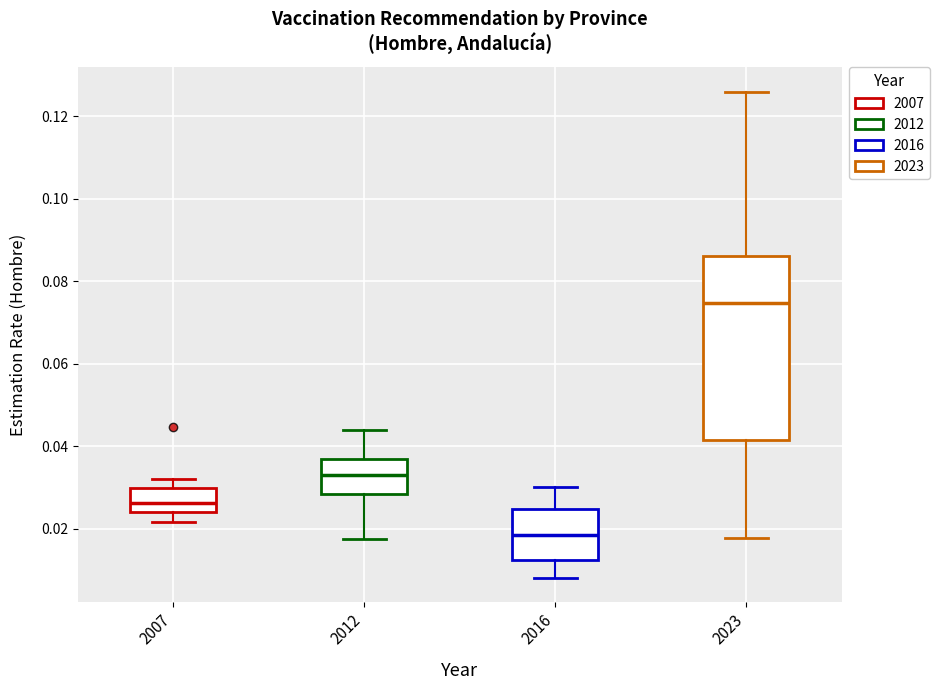

Reading left to right, transcribe this box plot: for each box, give where its median line is, the range the box spans, and where its two whiskers end, as read against the y-axis. The values are not printed on the chart, so give them approximately, as read against the axis.

2007: median 0.026, box 0.024 to 0.030, whiskers 0.022 to 0.032
2012: median 0.032, box 0.028 to 0.036, whiskers 0.018 to 0.044
2016: median 0.018, box 0.012 to 0.024, whiskers 0.008 to 0.030
2023: median 0.074, box 0.042 to 0.086, whiskers 0.018 to 0.126